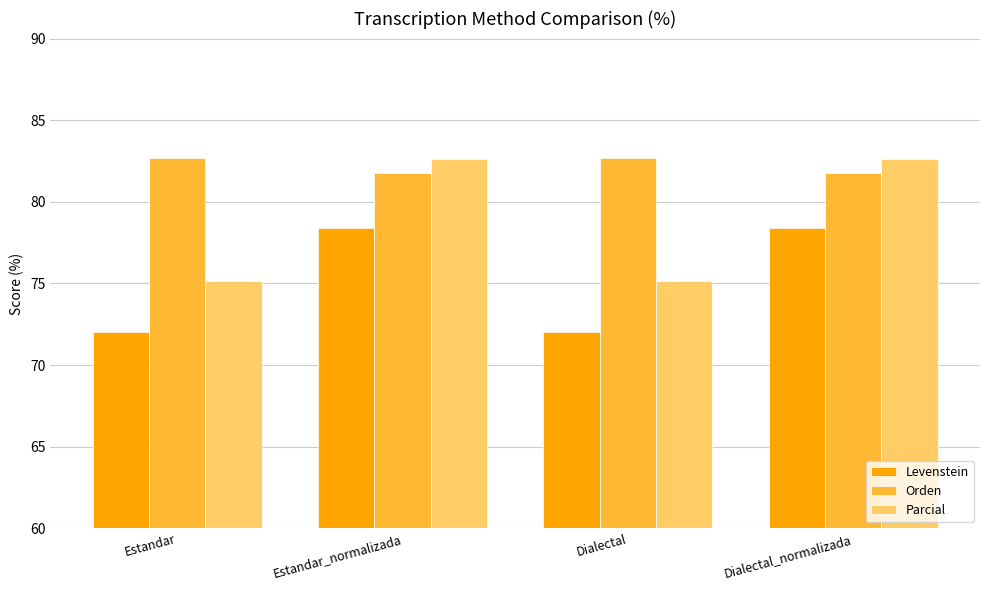

Reading left to right, list all the values displayed in this chart.

Levenstein: Estandar=72.0	Estandar_normalizada=78.4	Dialectal=72.0	Dialectal_normalizada=78.4
Orden: Estandar=82.7	Estandar_normalizada=81.8	Dialectal=82.7	Dialectal_normalizada=81.8
Parcial: Estandar=75.2	Estandar_normalizada=82.6	Dialectal=75.2	Dialectal_normalizada=82.6